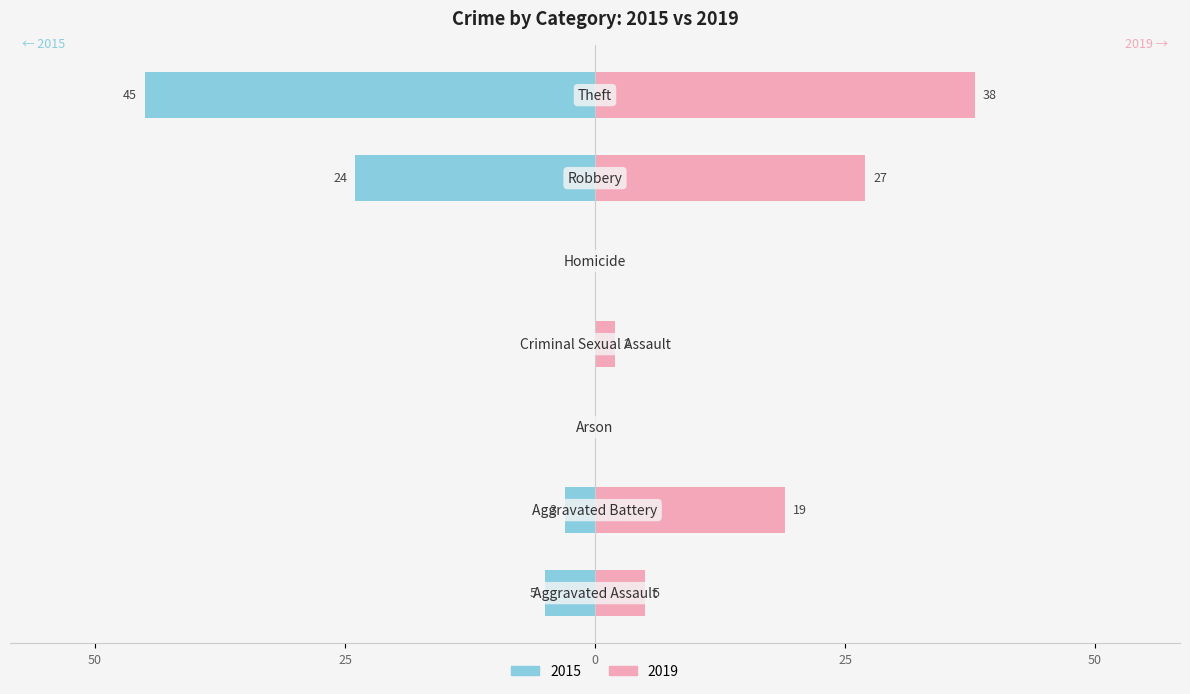

What is the label of the 5th bar from the left?

Homicide